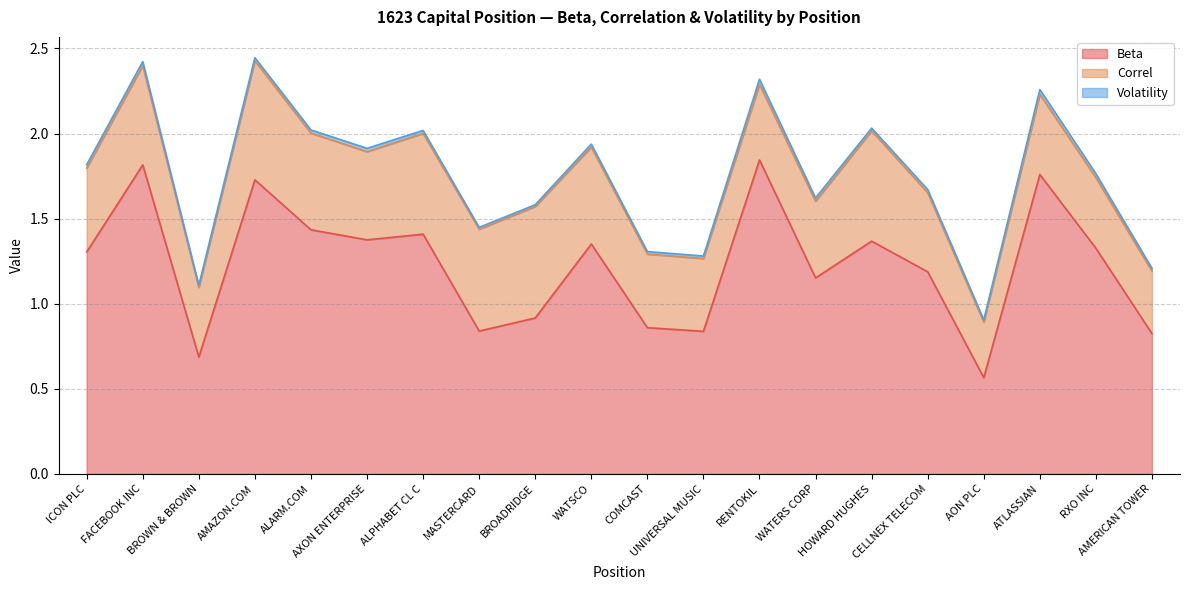

The value of Correl at WATSCO is 0.8. True or false?

False